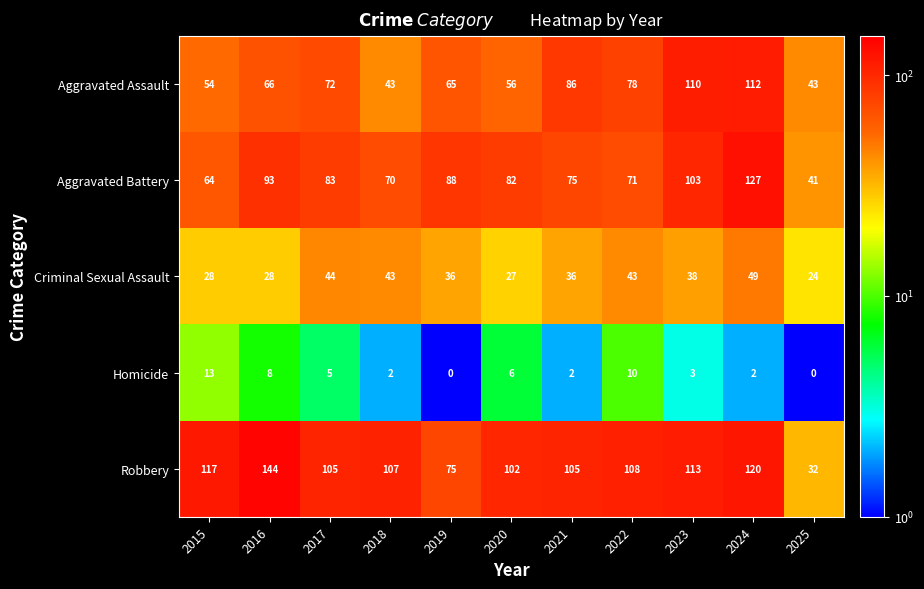

At which category does the chart reach its peak across all series?

2016